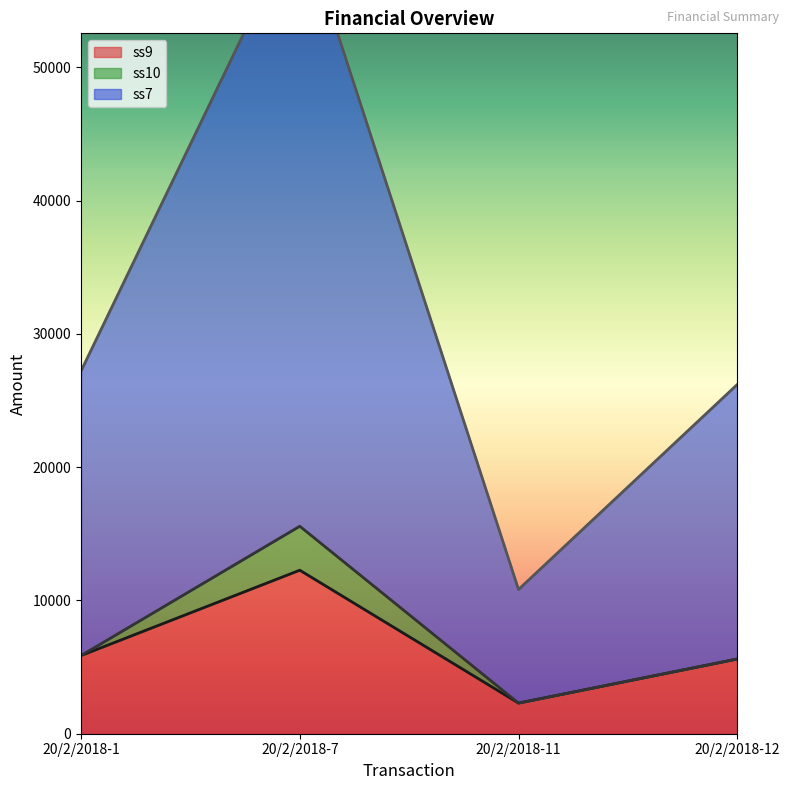

At 20/2/2018-7, list the series in order from smallest to largest.

ss9 line, ss10 line, ss7 line